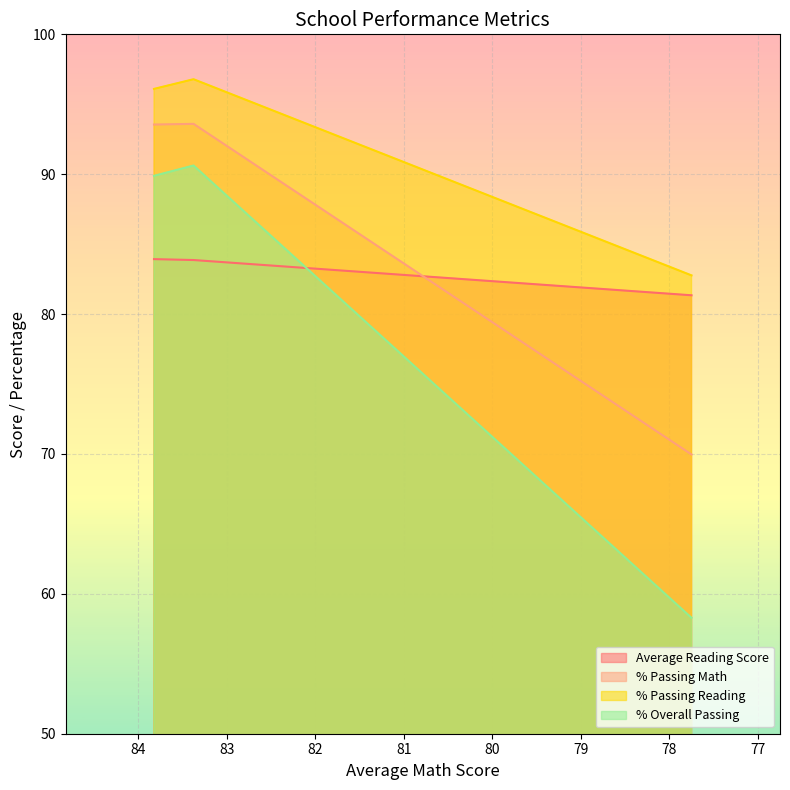

Does the chart display data point markers on the line(s)?

No